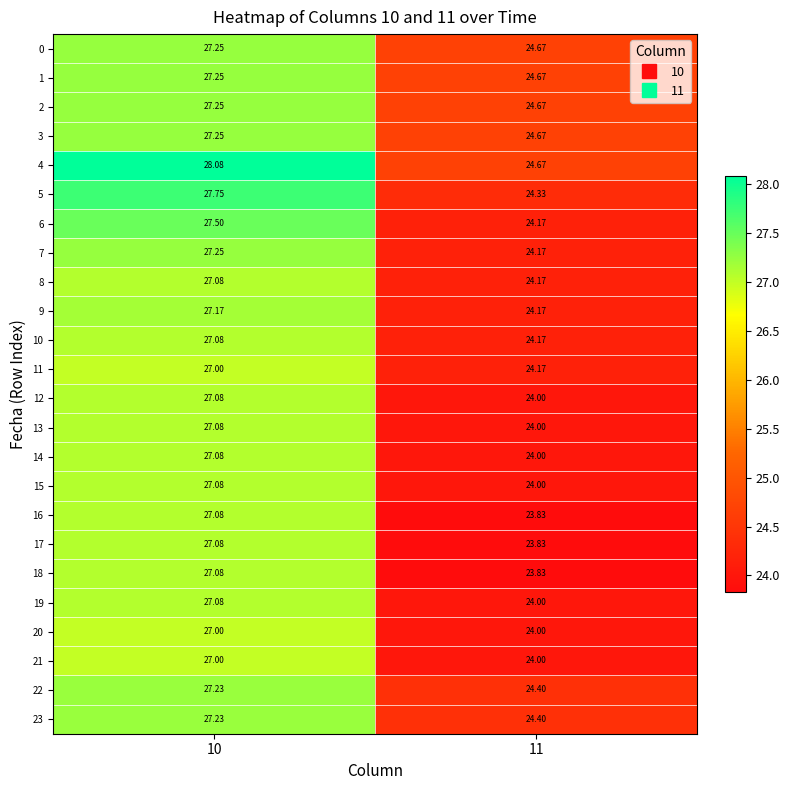

Between 11 and 10, which is larger?

10